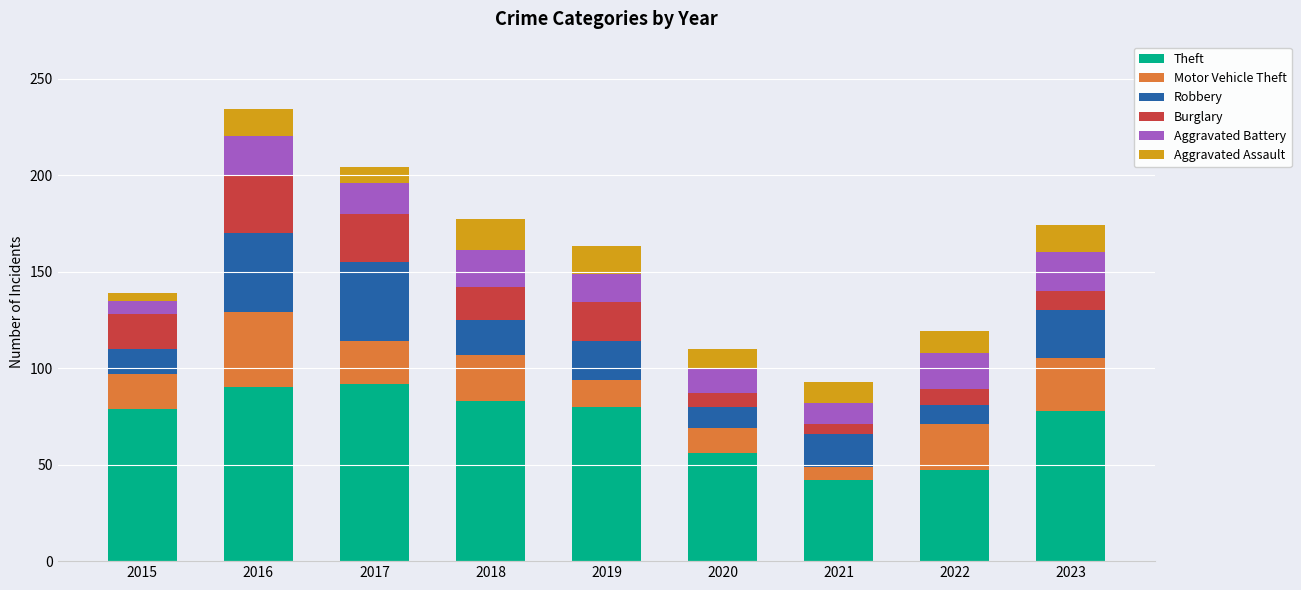

The value of Theft at 2021 is 65. True or false?

False